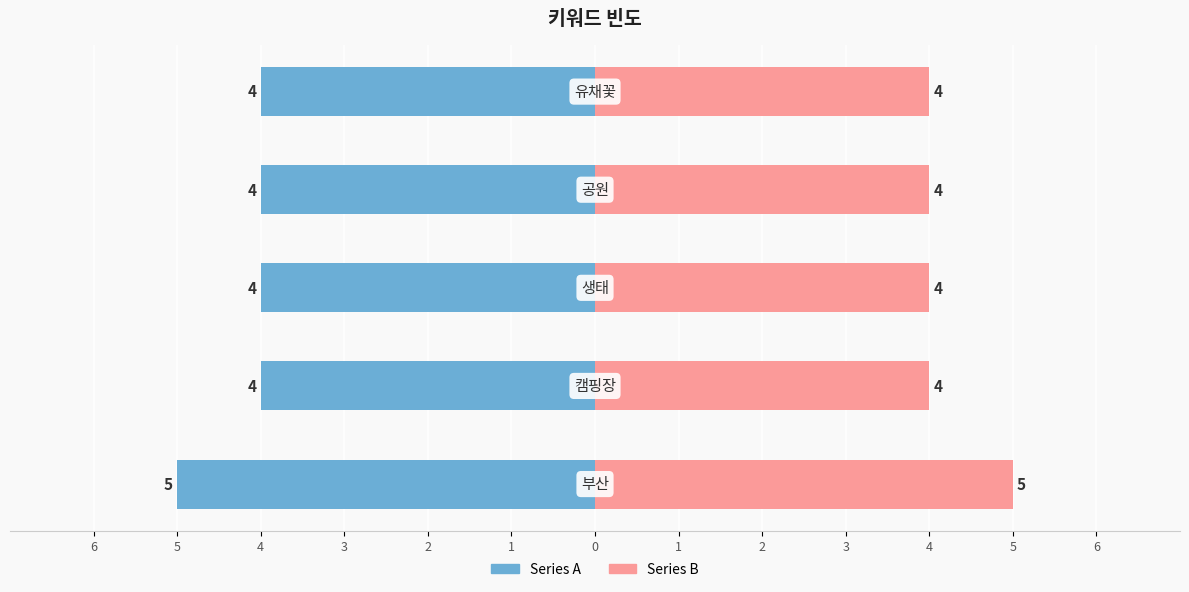

What is the minimum value for Right Series?

4